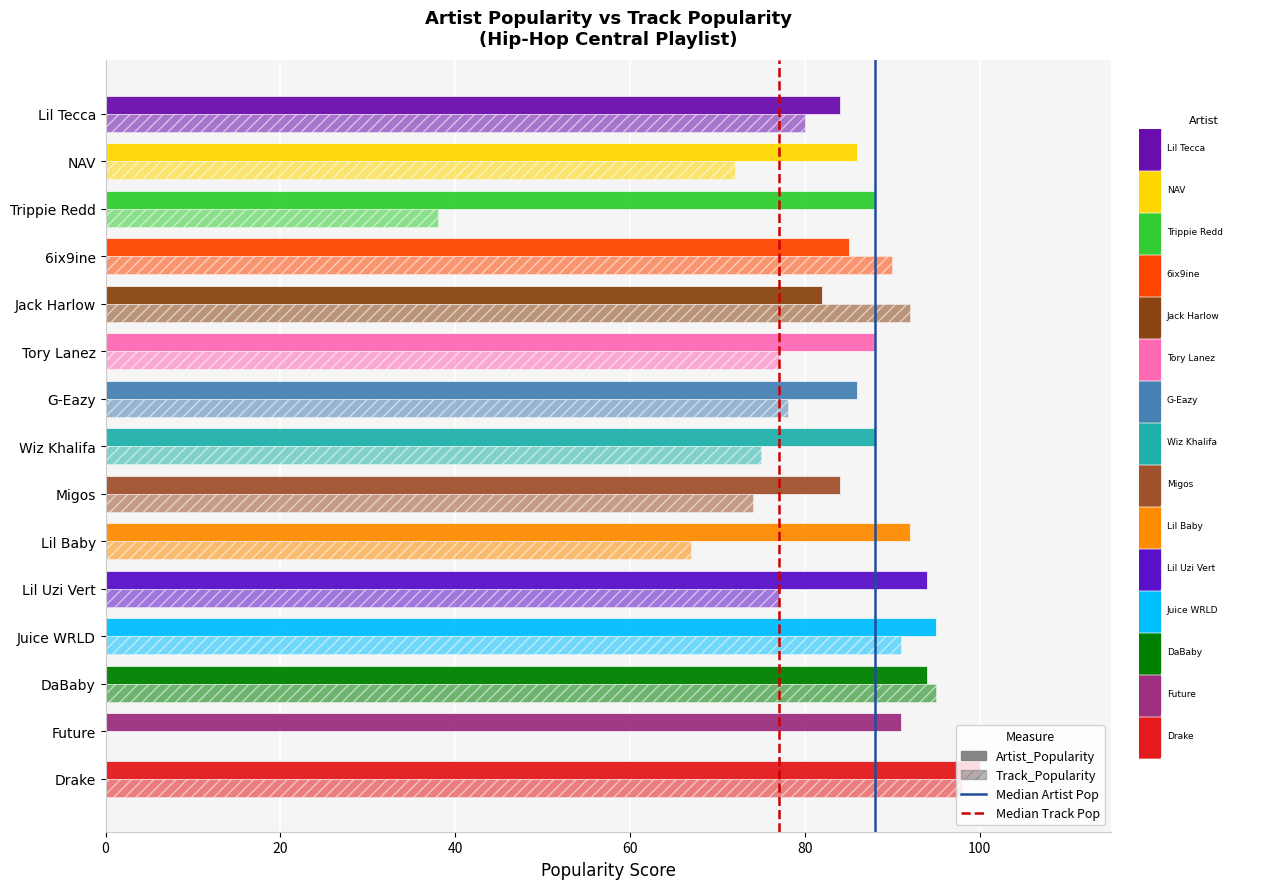

What is the difference between the Track_Popularity values at G-Eazy and DaBaby?

17